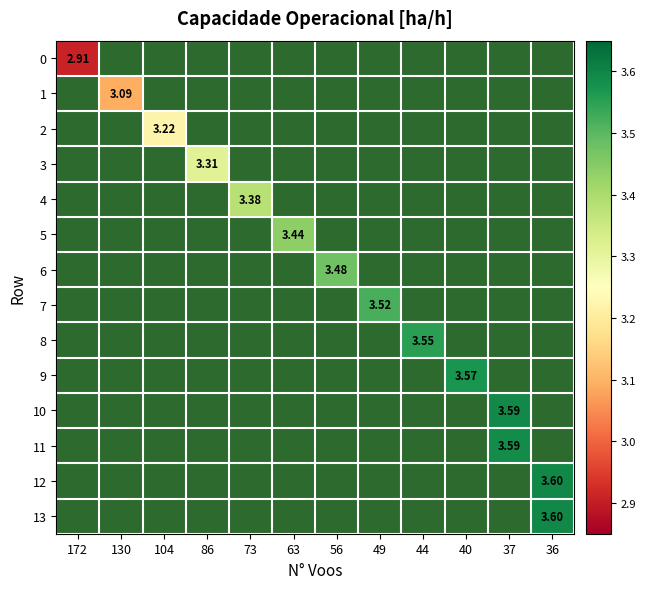

How many values in 6 are above zero?

1